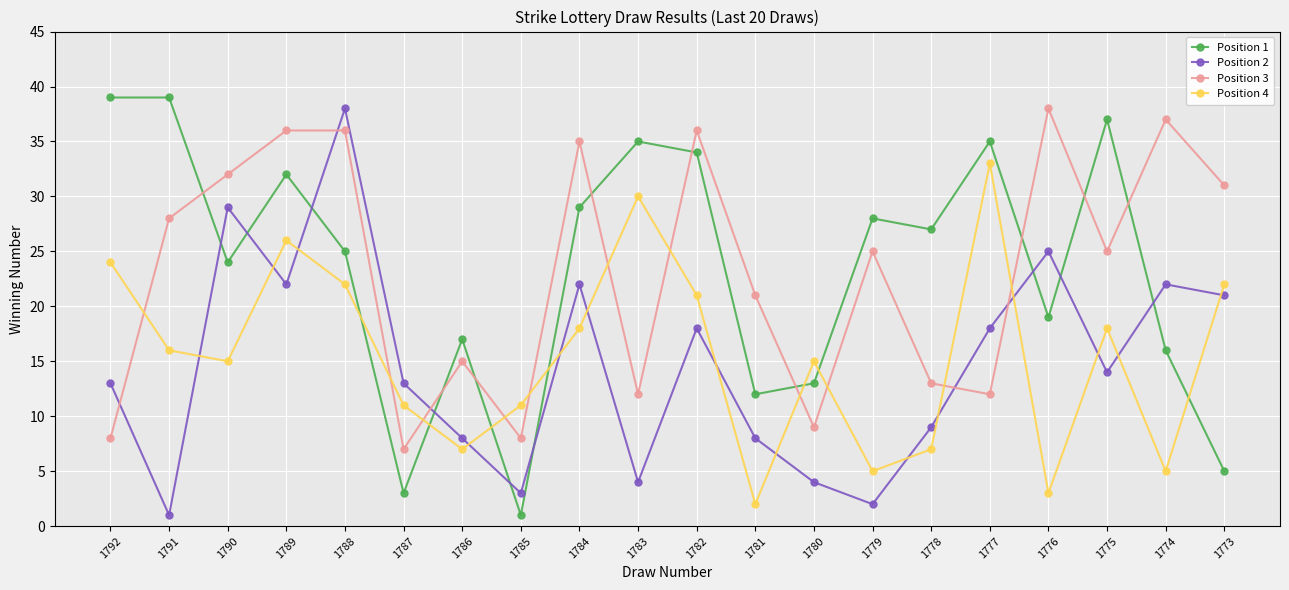

What is the sum of the Position 1 values at 1781 and 1786?

29